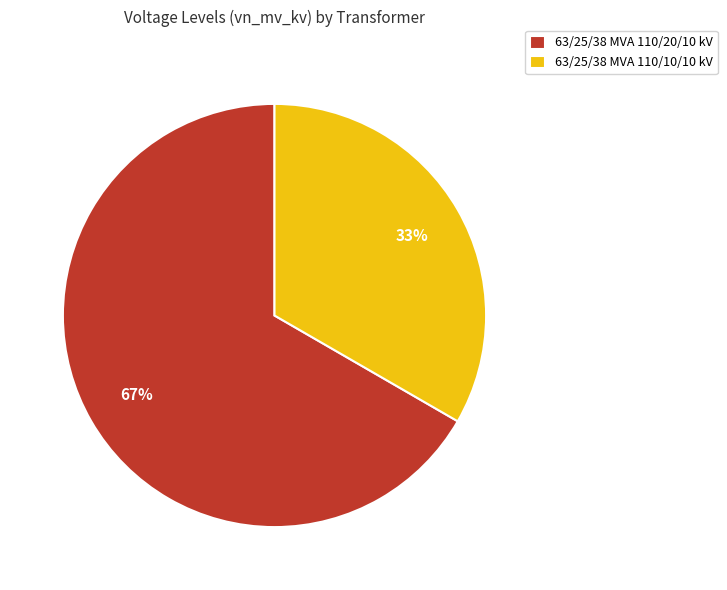

Which slice represents more than half of the pie?

63/25/38 MVA 110/20/10 kV